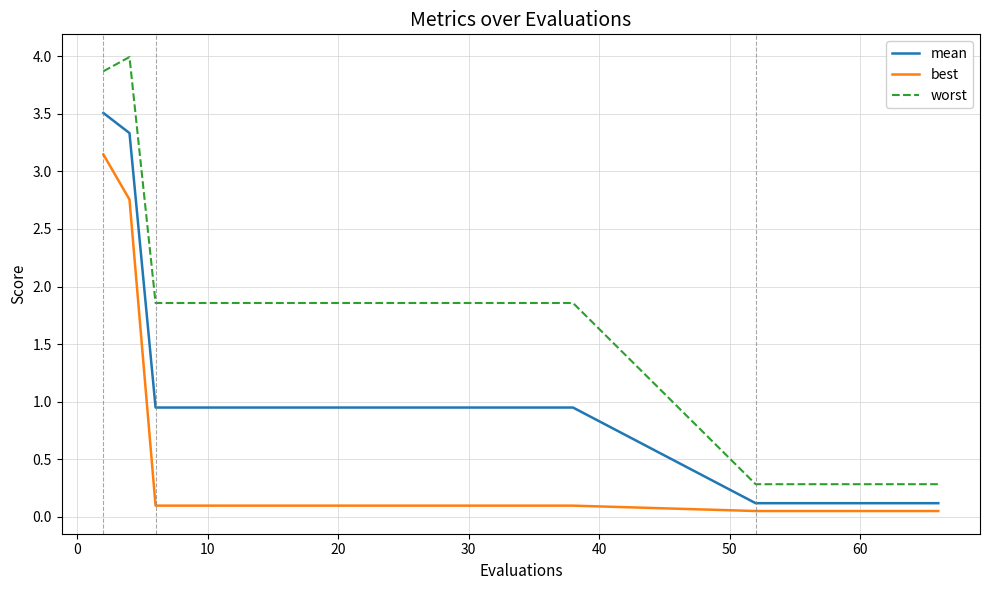

Which series has the widest spread of values?

worst